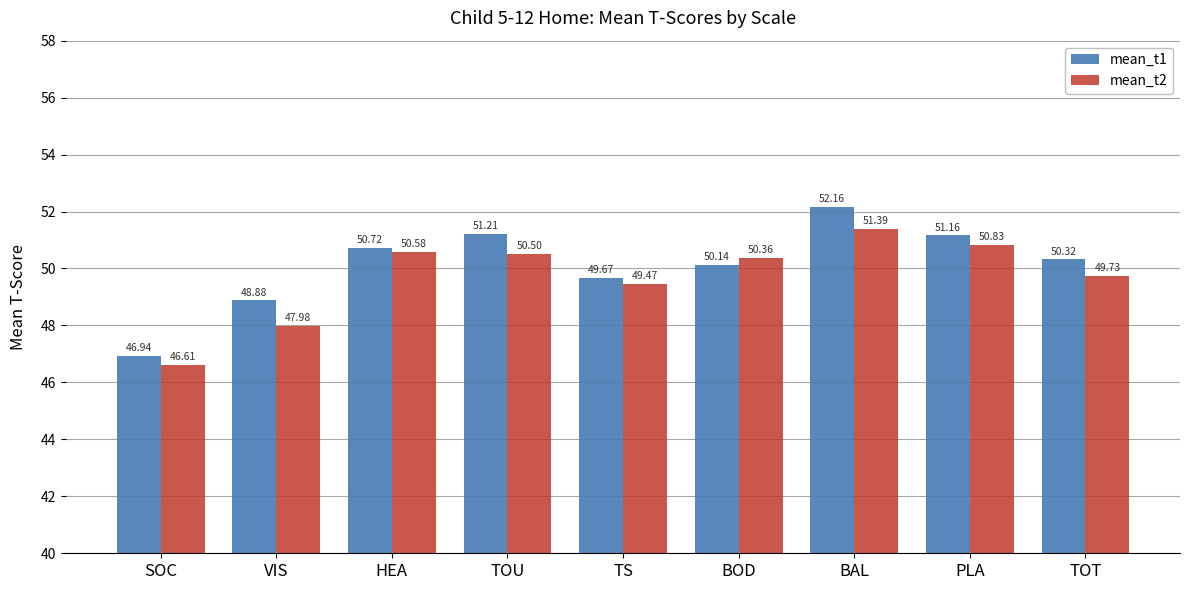

What is the difference between the mean_t1 values at PLA and BAL?

1.0